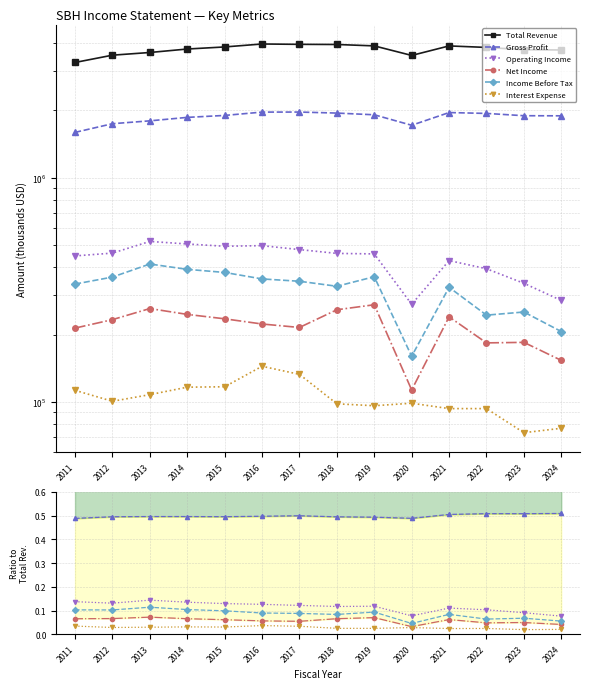

What is the value of the Gross Profit point at the 13th from the left?

0.5